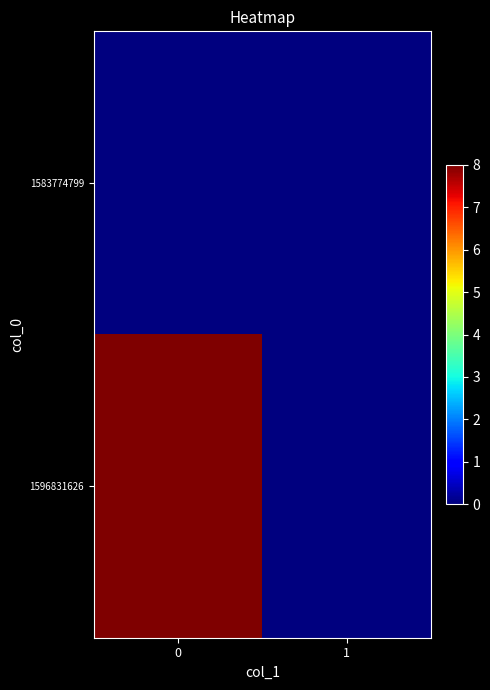

Which has a higher value, 1 or 0?

1